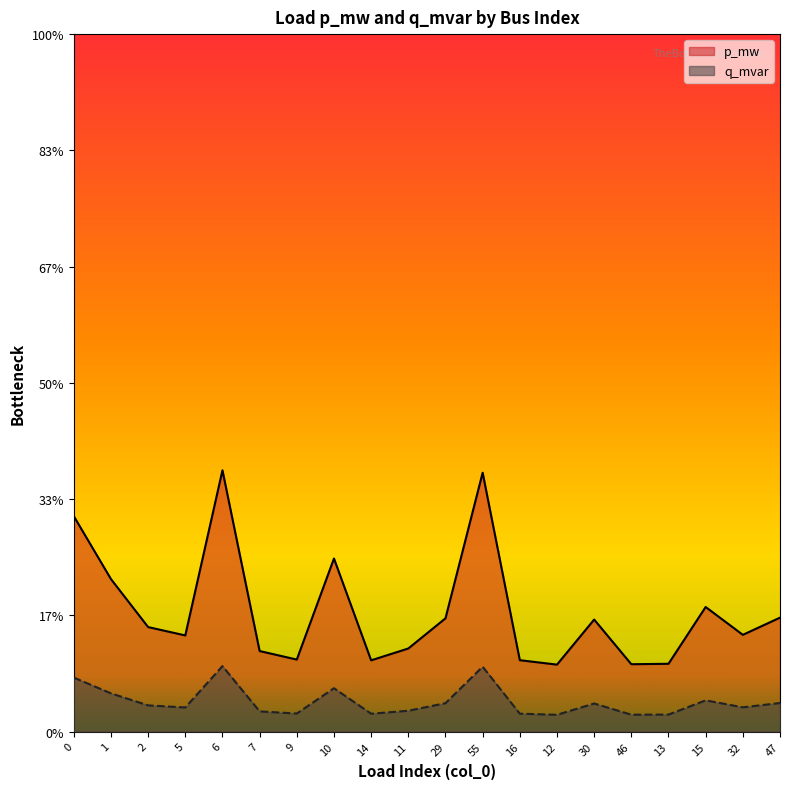

Which label corresponds to the largest value in the chart?

6